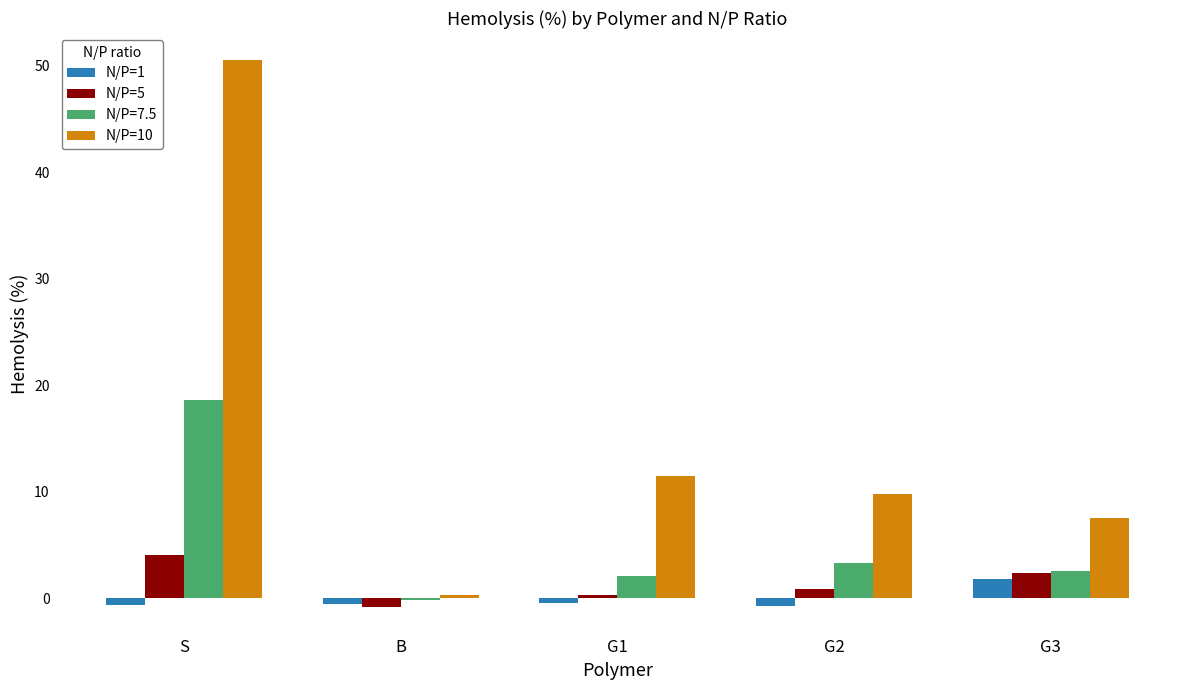

At which label does N/P=10 first exceed 9?

S